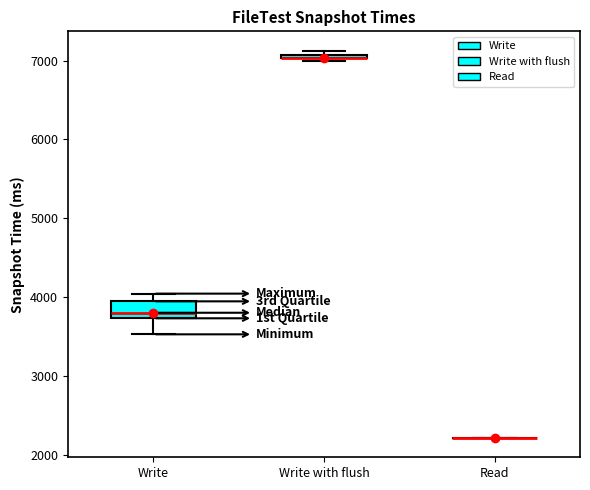

Which box is the tallest, from its lower edge to its upper edge?

Write